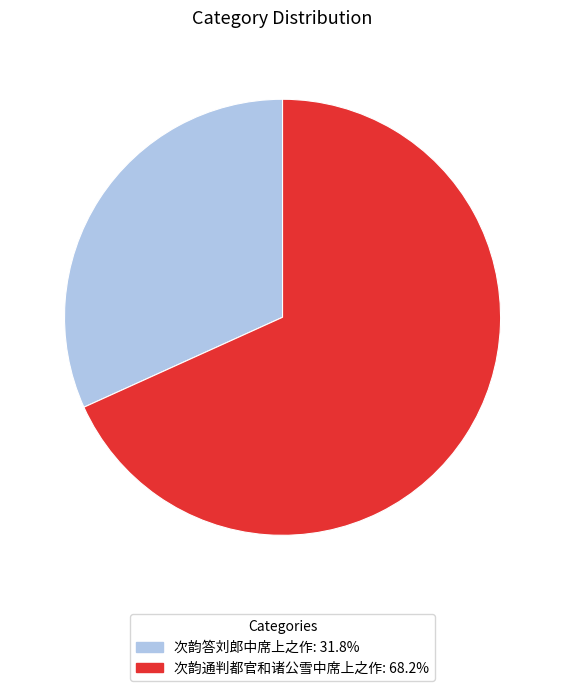

Which has a higher value, 次韵答刘郎中席上之作 or 次韵通判都官和诸公雪中席上之作?

次韵通判都官和诸公雪中席上之作